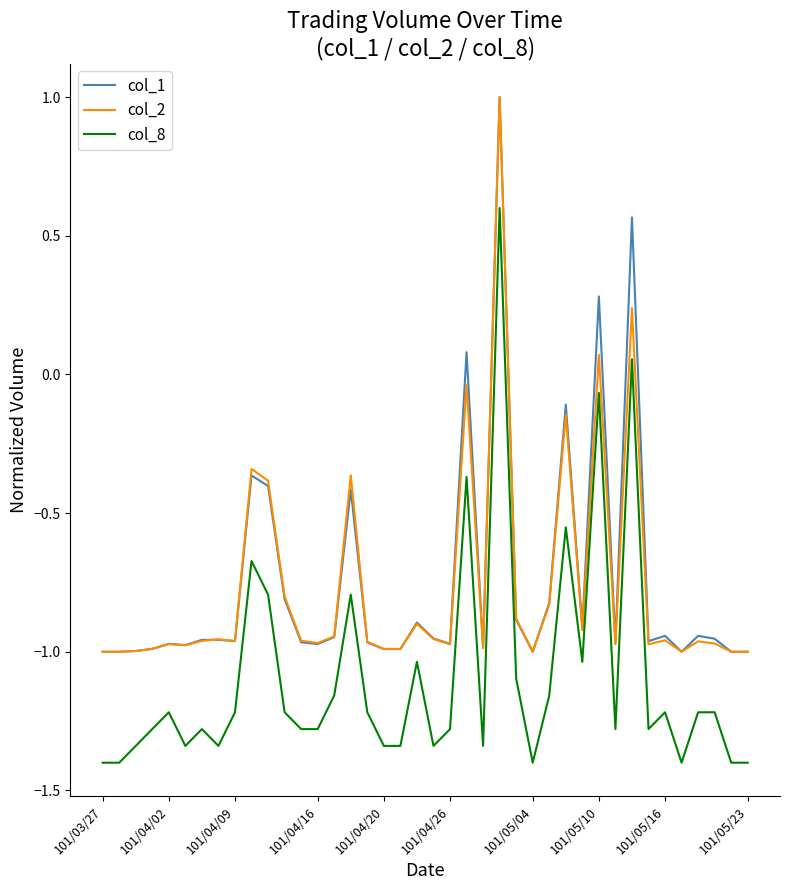

True or false: col_8 and col_2 intersect in this chart.

False